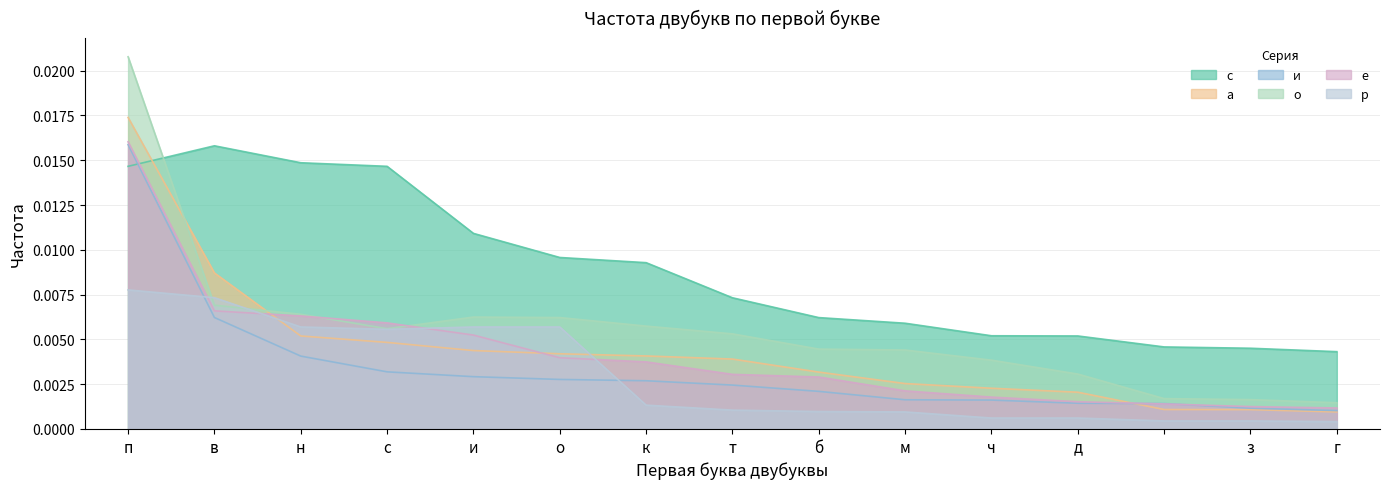

How many series are shown in this chart?

6